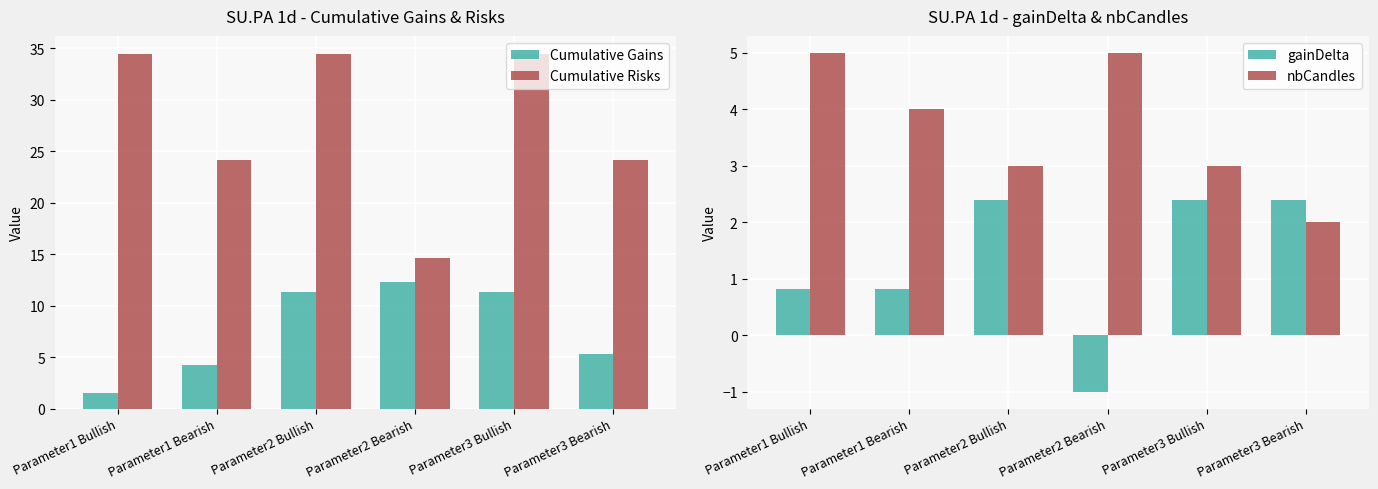

What is the spread (max minus min) of values at Parameter1 Bullish?

33.7